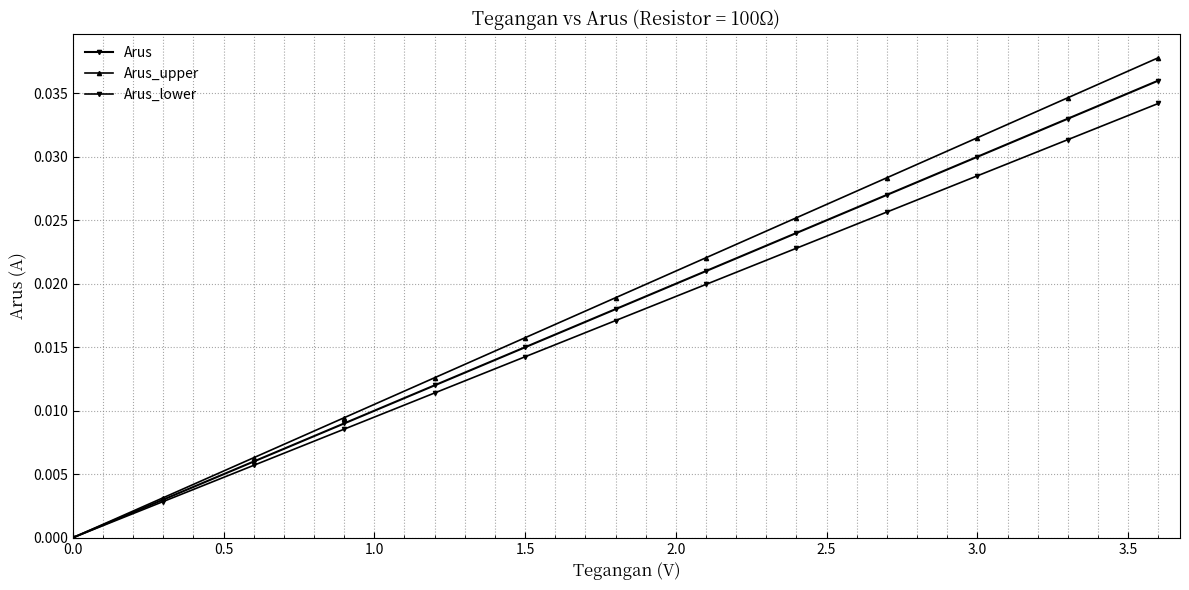

How many lines are shown in the chart?

3